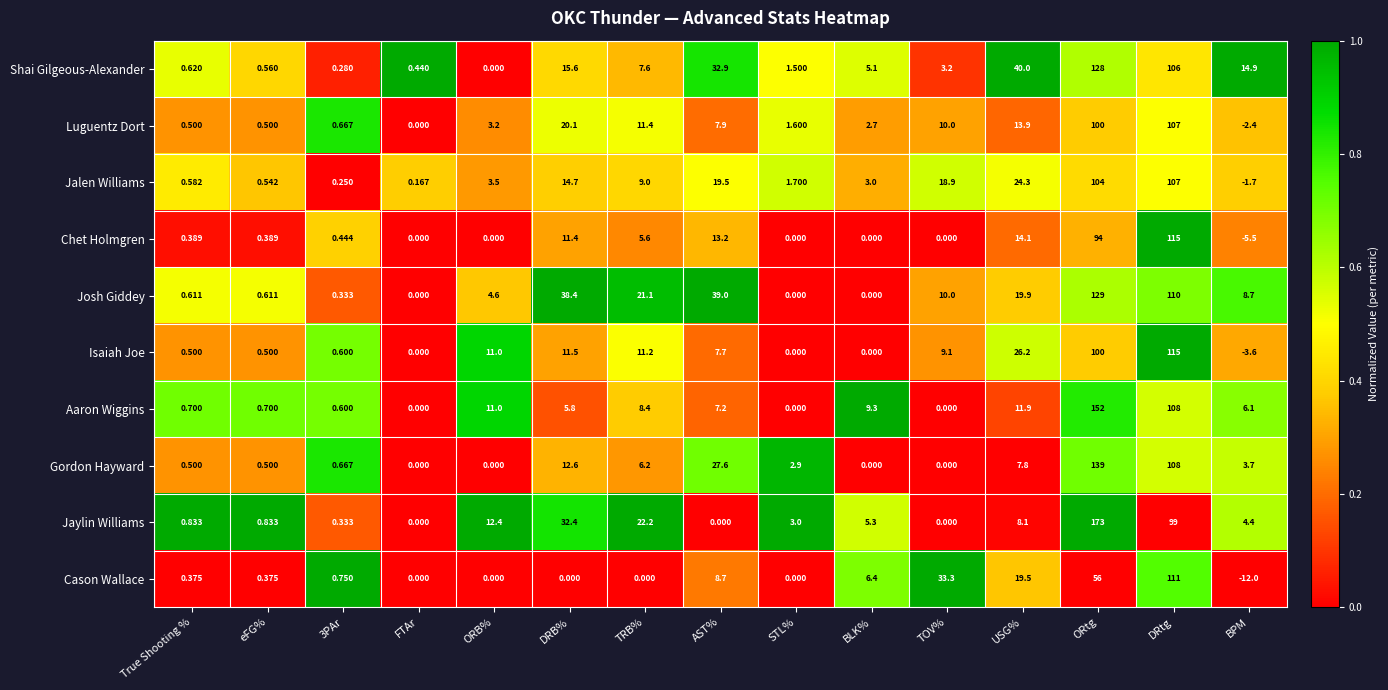

Which series changed the most between eFG% and TOV%?

Cason Wallace